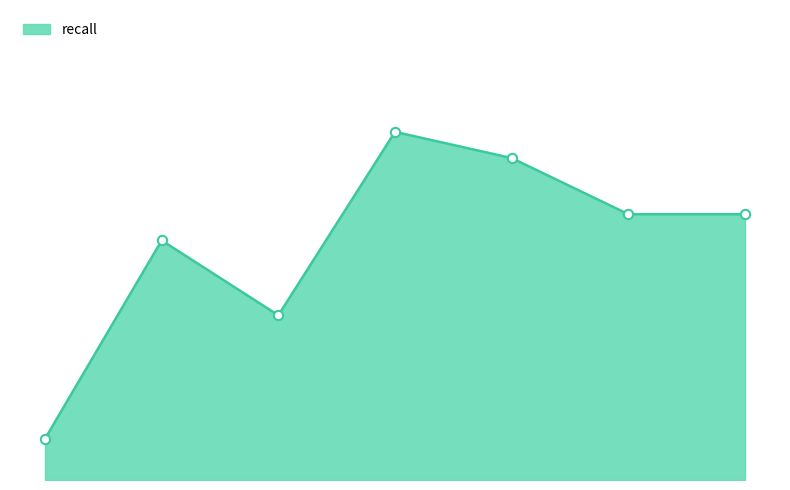

Does the chart have visible grid lines?

No